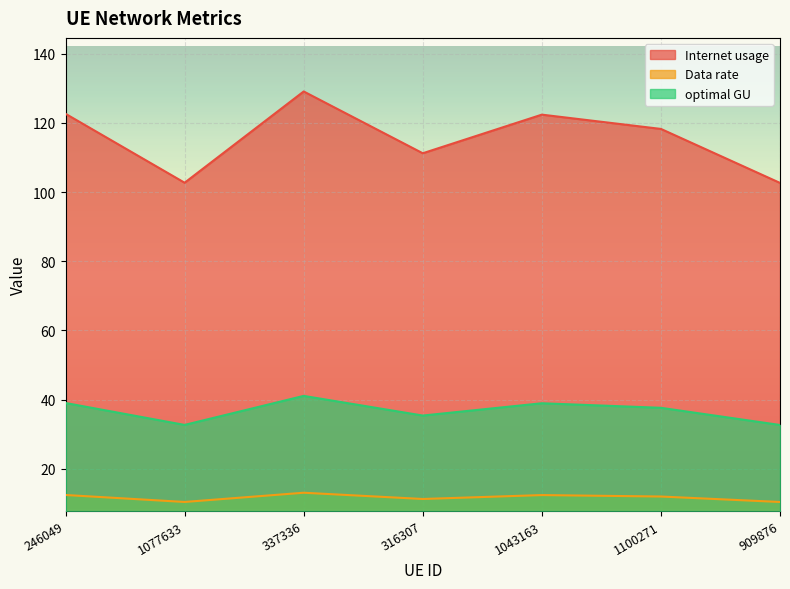

Where is the first local minimum for Internet usage?

1077633